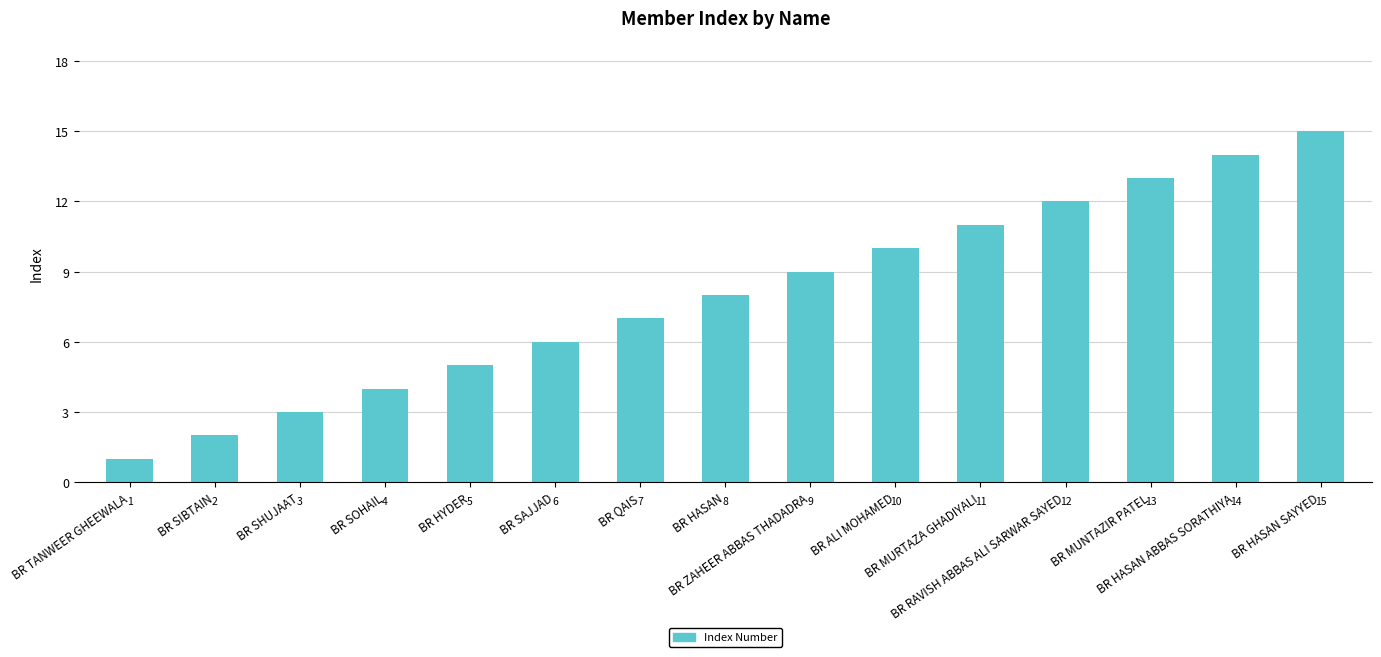

What position from the right is BR HYDER?

11